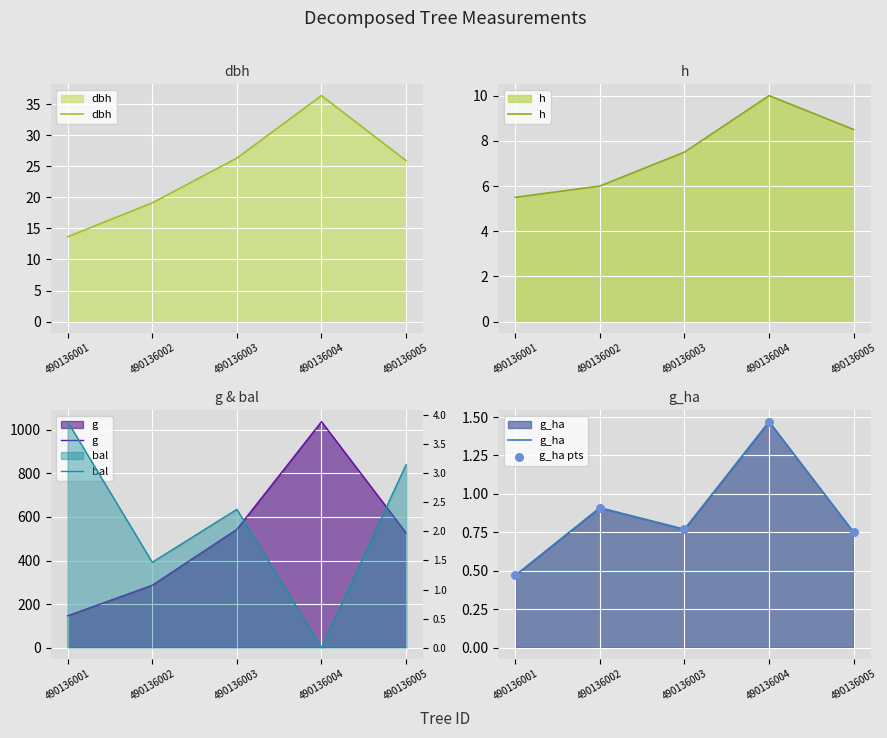

Which series has the widest spread of Y values?

g